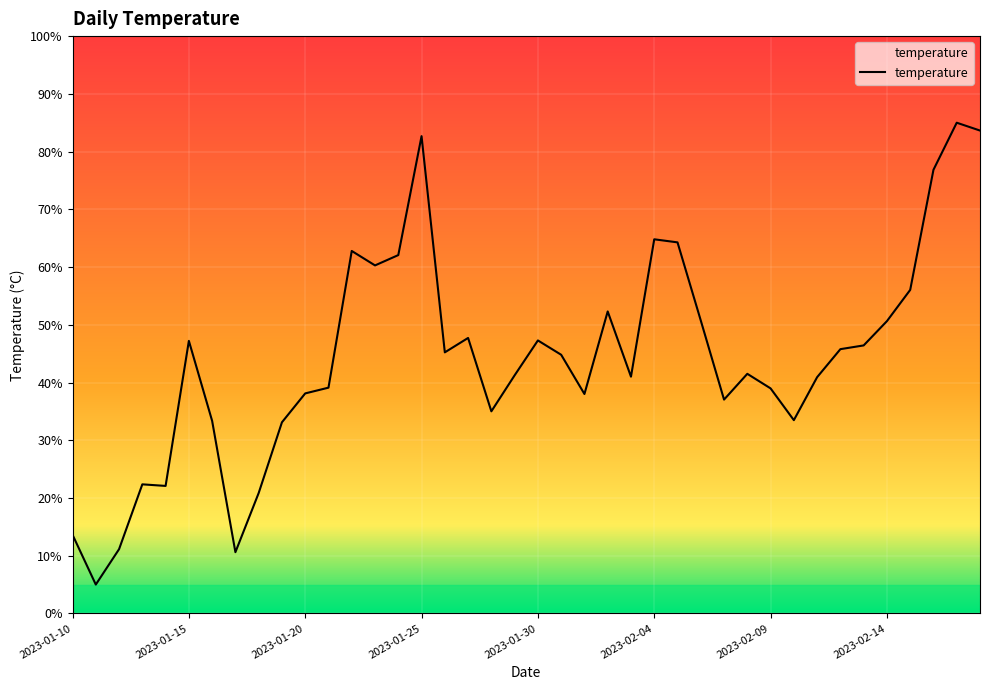

Reading right to left, what are all the values shown in this chart?

83.6	85.0	76.8	56.0	50.6	46.4	45.8	40.9	33.5	39.0	41.5	37.0	50.7	64.3	64.8	41.0	52.3	38.0	44.8	47.3	41.2	35.0	47.7	45.2	82.7	62.1	60.3	62.8	39.1	38.1	33.1	20.9	10.6	33.3	47.2	22.1	22.4	11.1	5.0	13.6